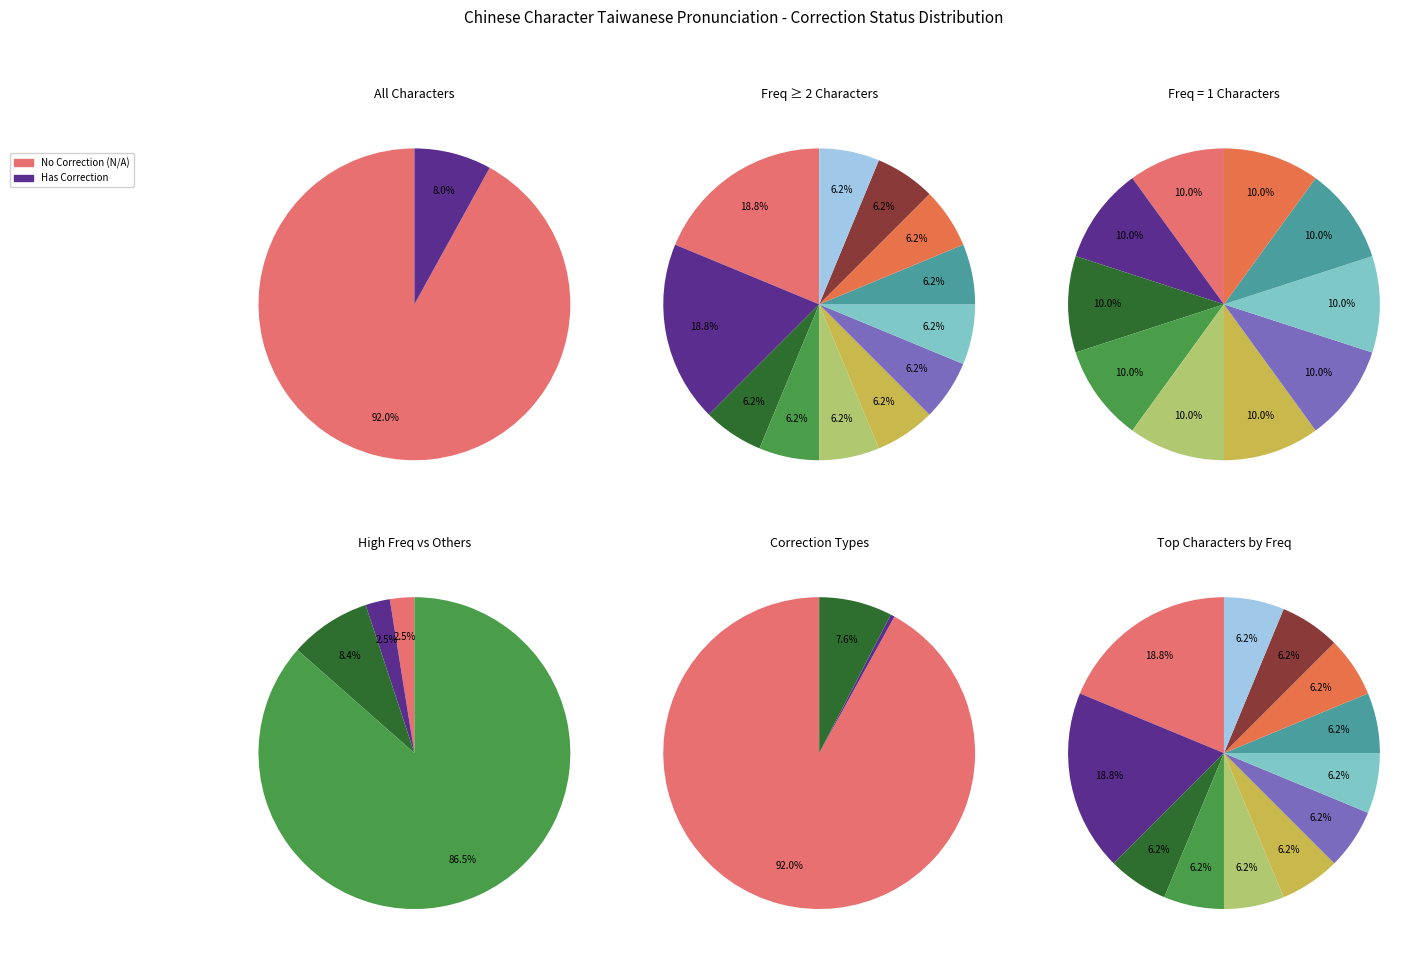

How many slices are in this pie chart?

16